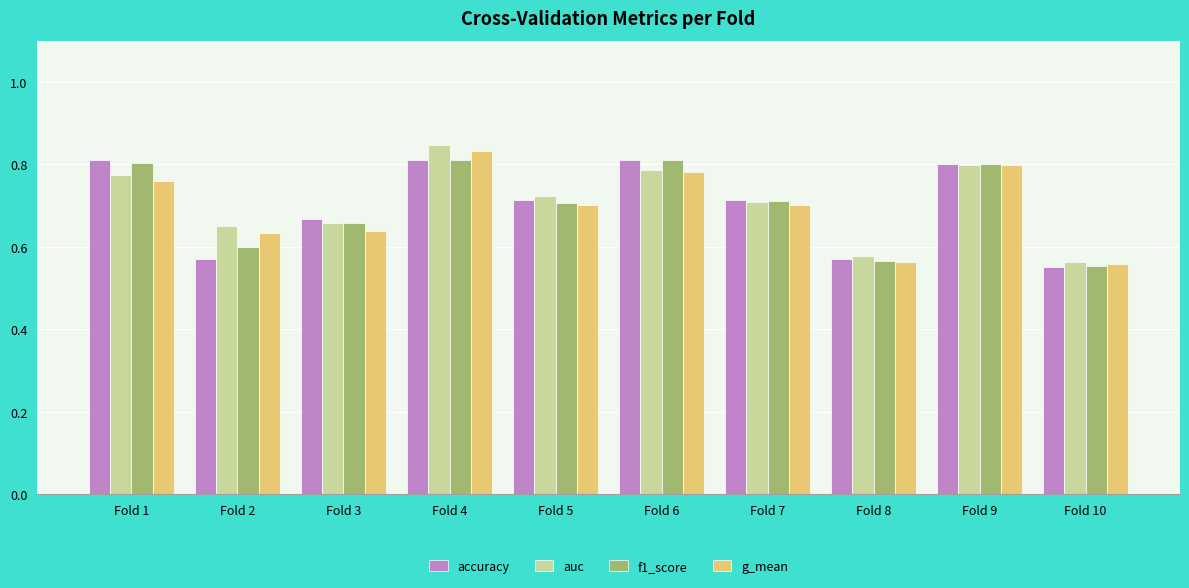

Are the bars horizontal?

No